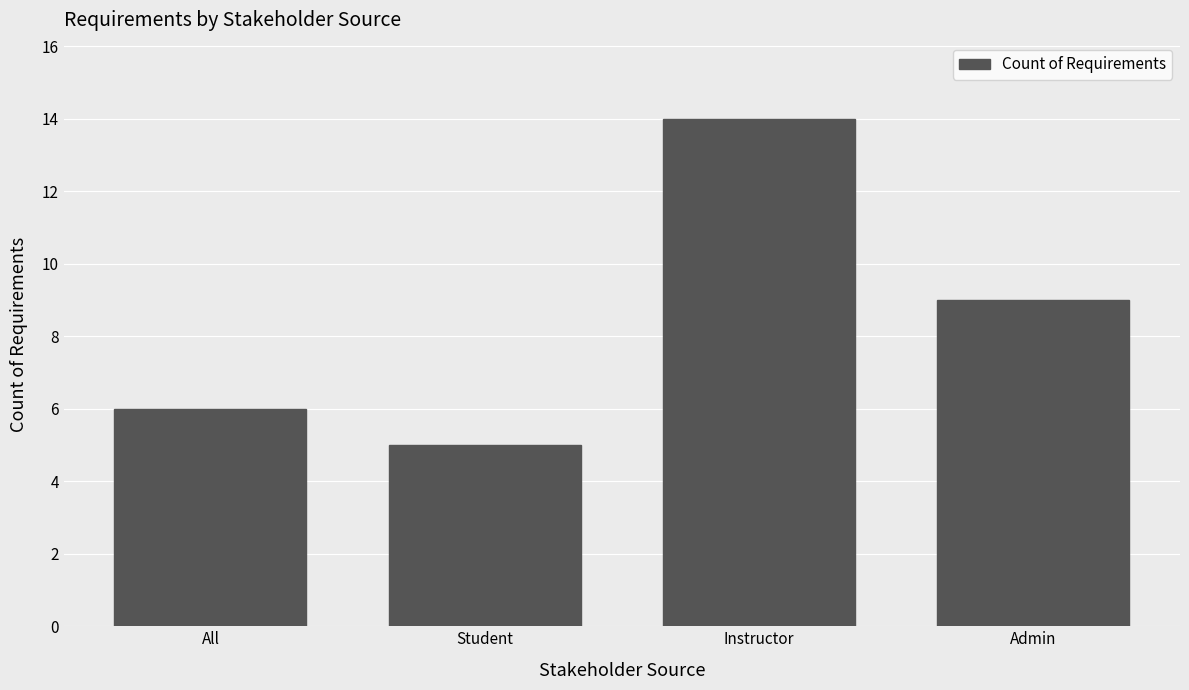

At which label is the value closest to 9?

Admin